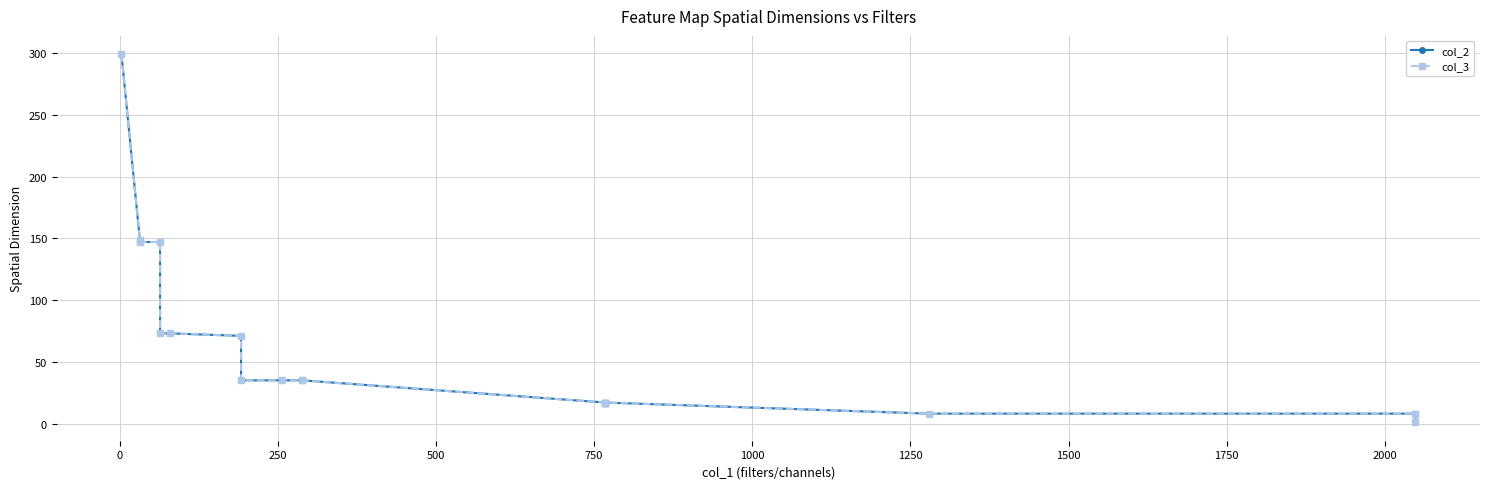

Rank the series by their maximum value, from highest to lowest.

col_2, col_3